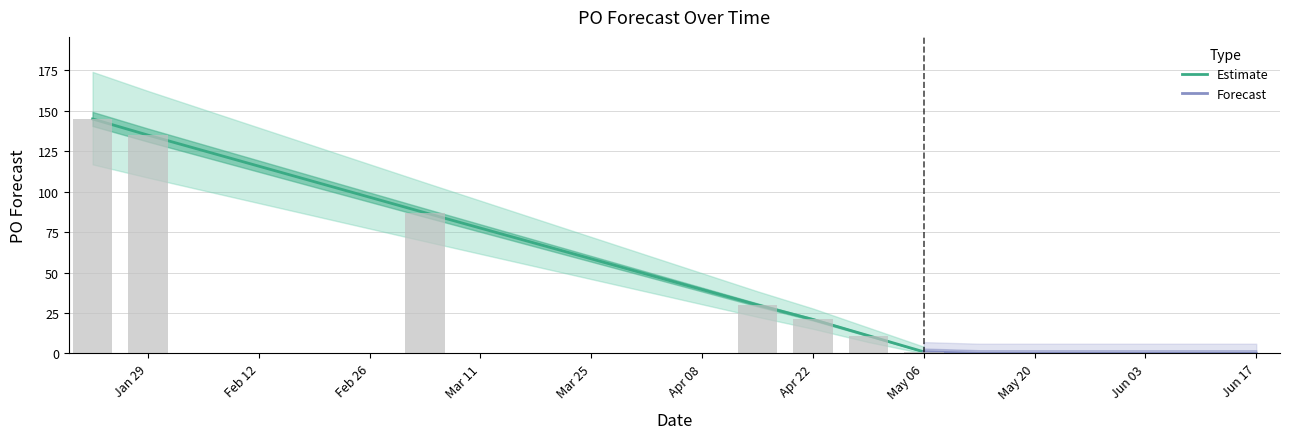

Rank the series at Apr 22 from highest to lowest value.

Estimate, Forecast